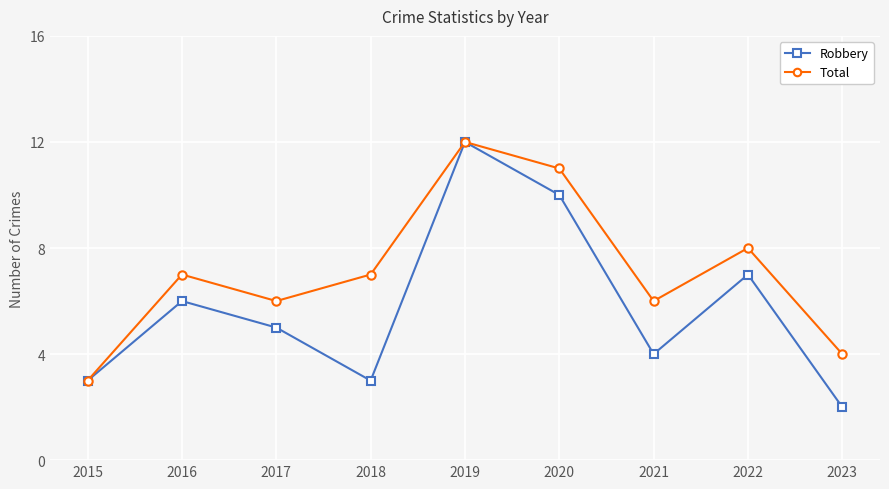

What is the value of the Total point at the 7th from the left?

6